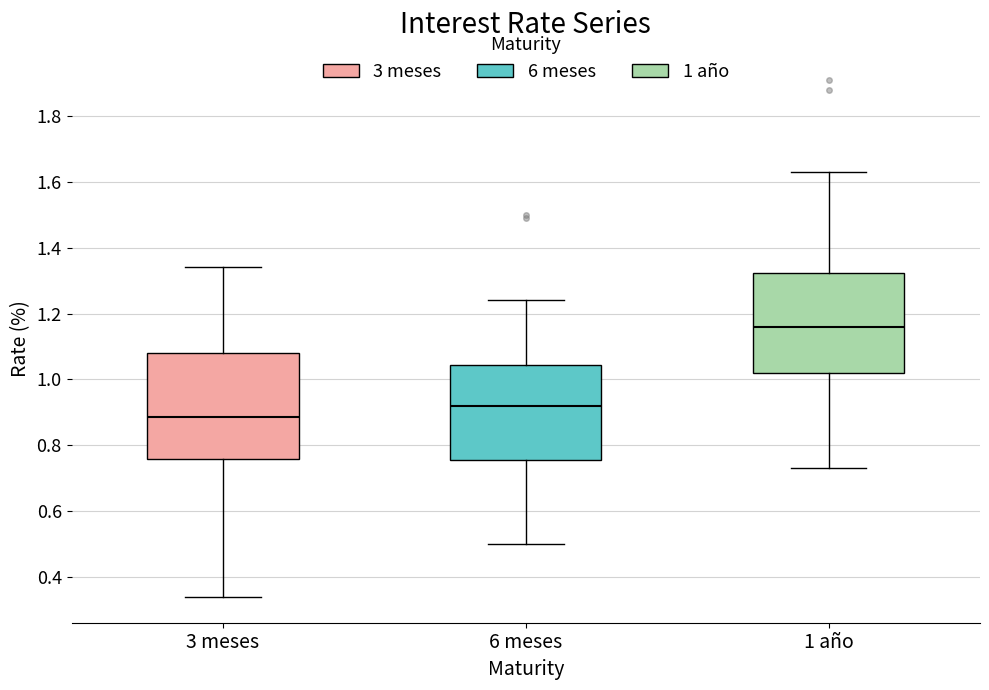

Reading left to right, read every box against the y-axis: the position of its median line, the range the box covers, and the ends of its whiskers. The values are not printed on the chart, so give them approximately, as read against the axis.

3 meses: median 0.88, box 0.76 to 1.08, whiskers 0.34 to 1.34
6 meses: median 0.92, box 0.76 to 1.04, whiskers 0.50 to 1.24
1 año: median 1.16, box 1.02 to 1.32, whiskers 0.74 to 1.64